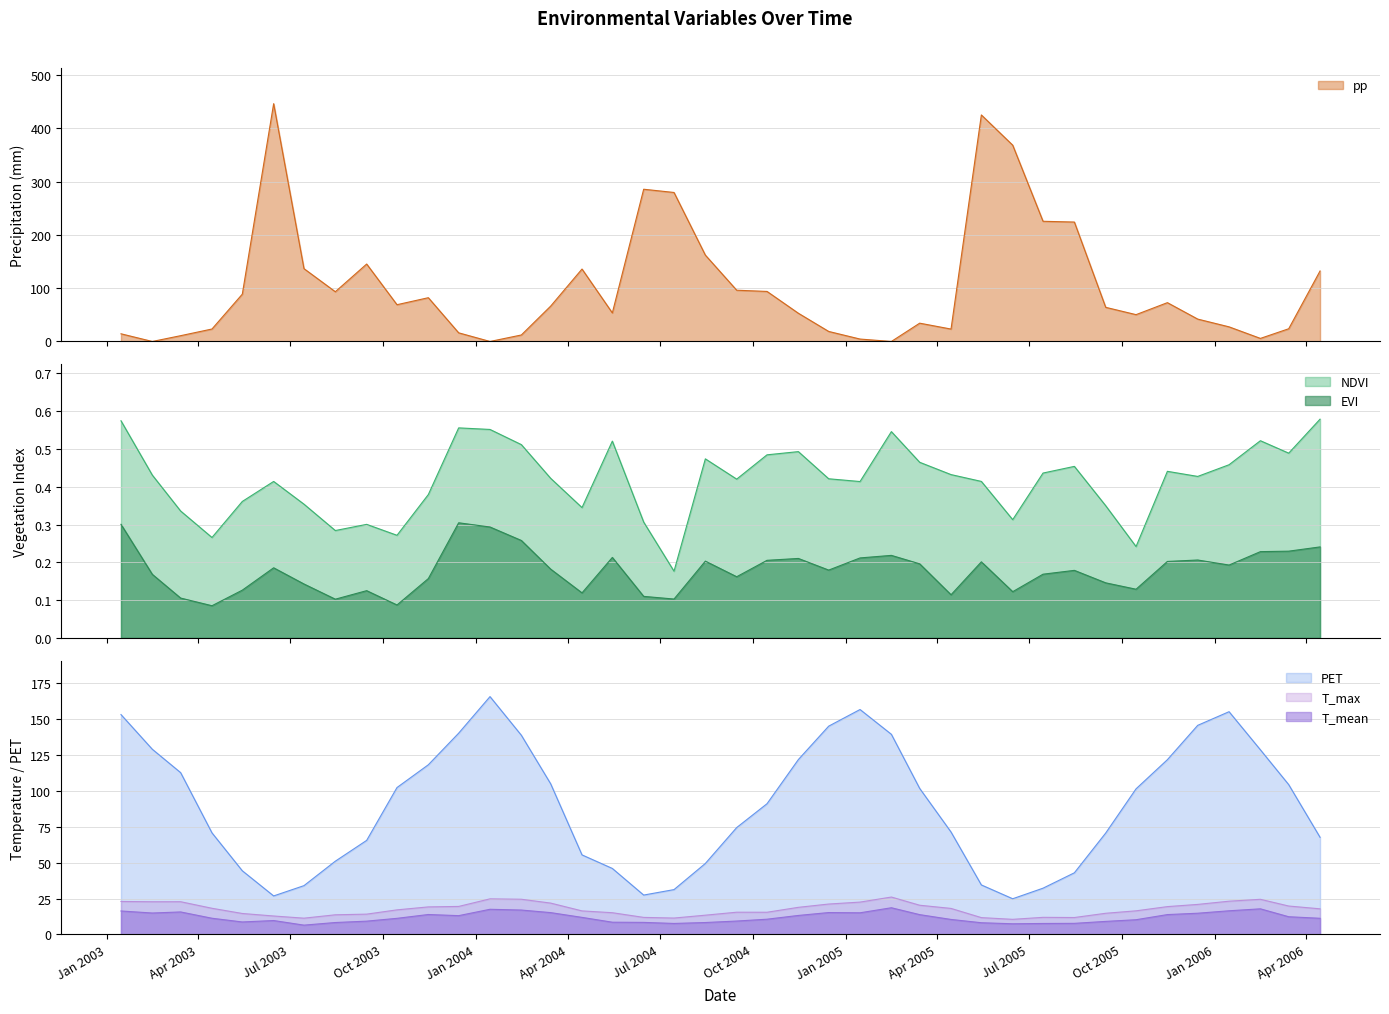

At which category is the sum across all series the highest?

2003-06-15